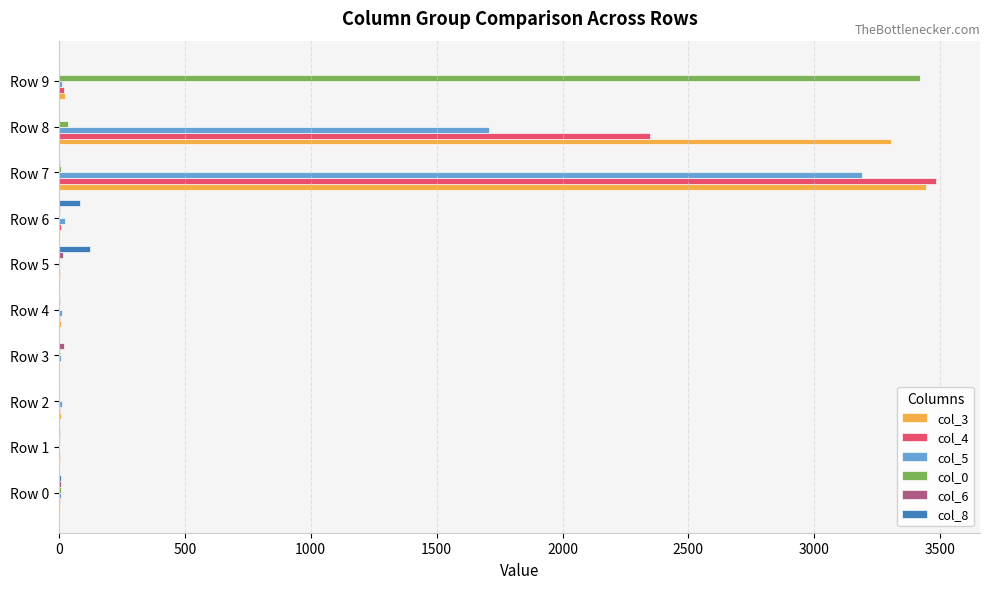

At which category is the sum across all series the highest?

Row 7